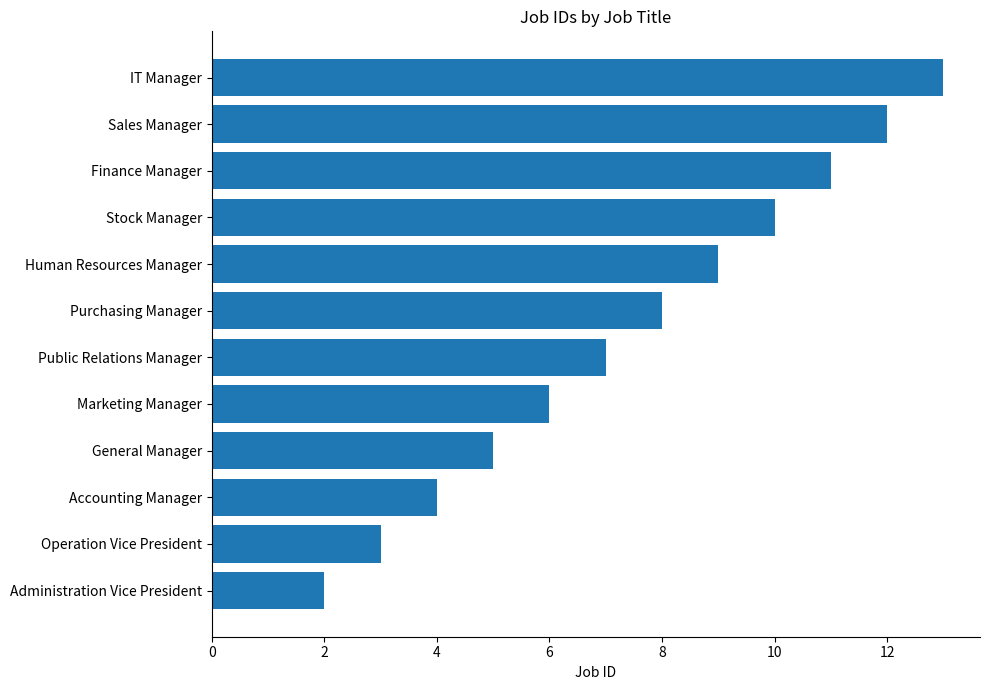

What is the greatest value displayed?

13